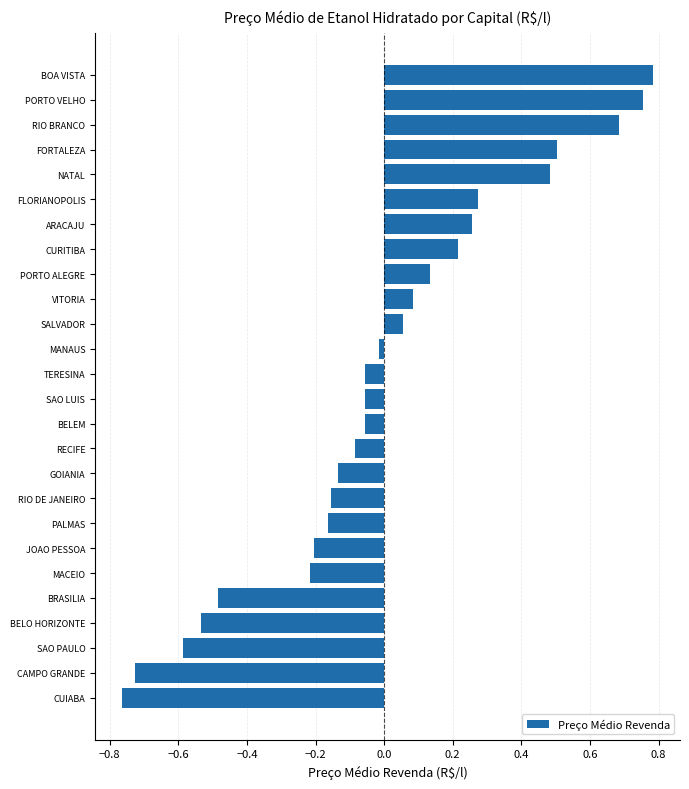

What is the difference between the maximum and second lowest values?

1.5